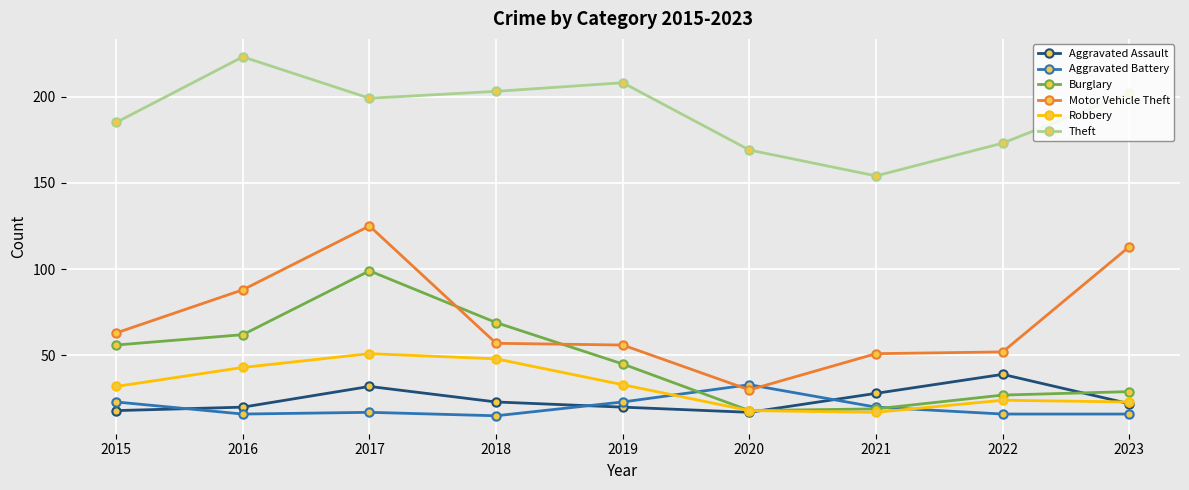

Is this an area chart (filled region under the line)?

No